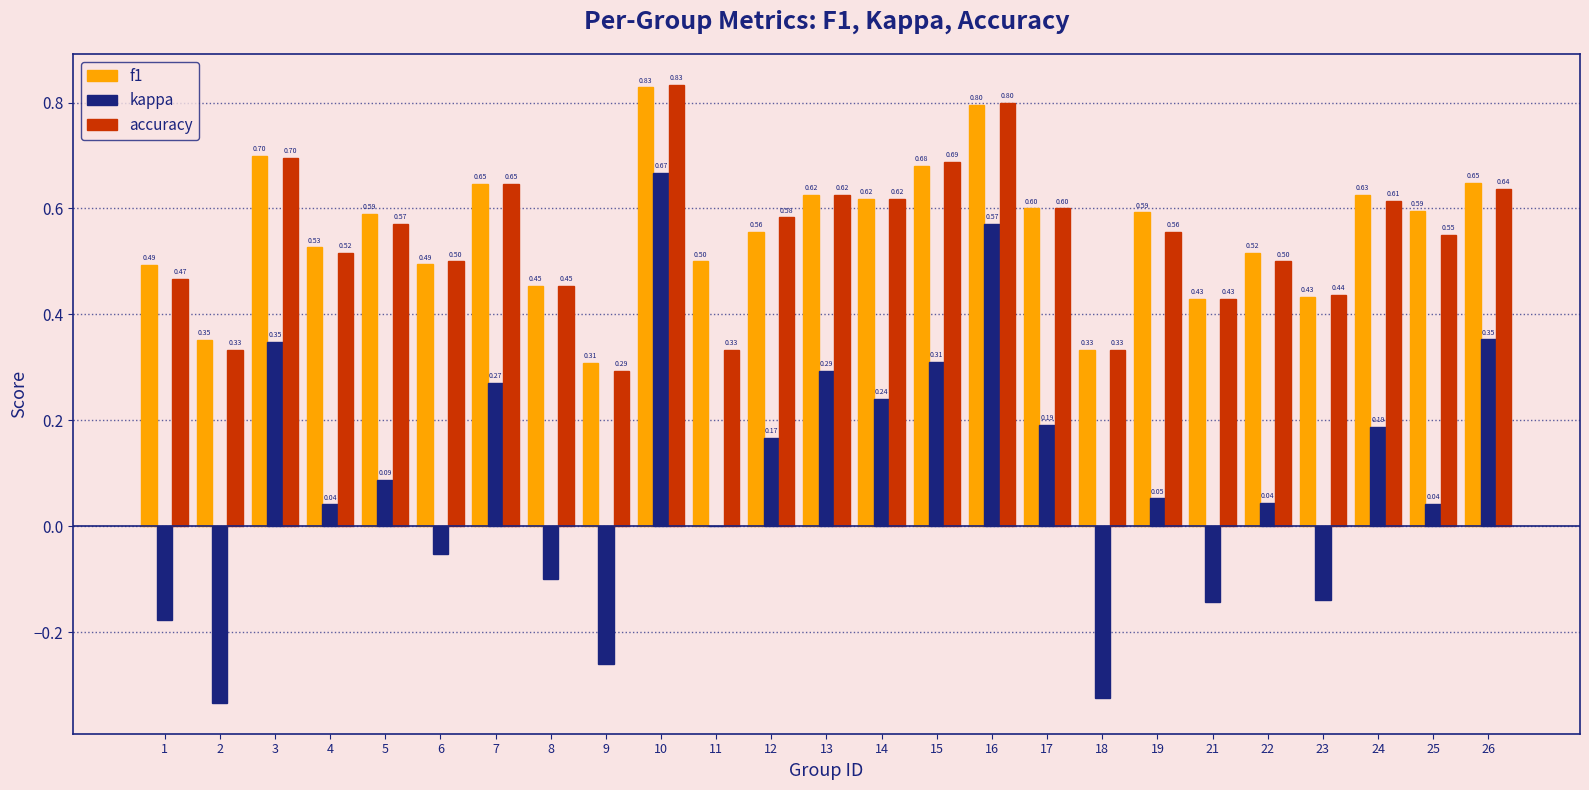

What is the sum of all accuracy values?

13.6